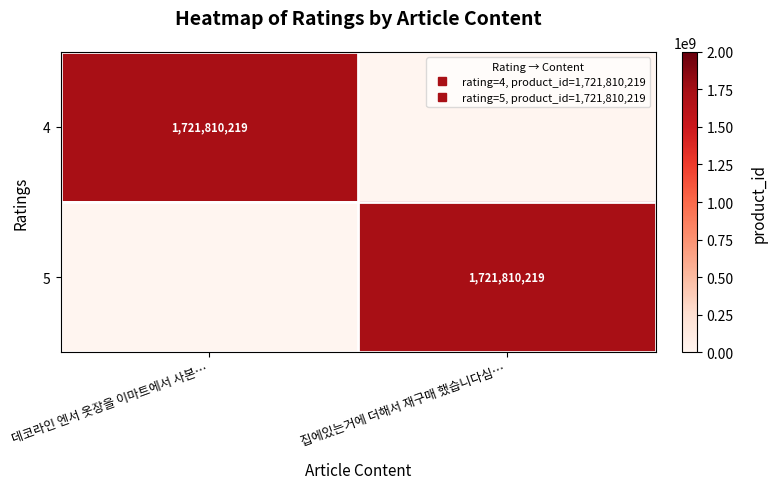

How many values in 4 are above zero?

1